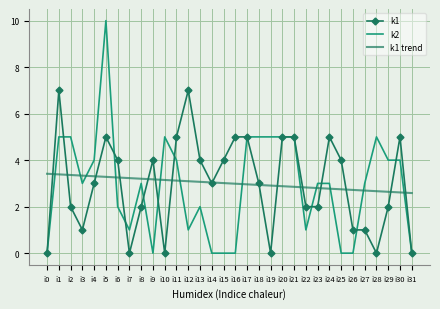

Is the value of k1 trend at i16 greater than the value of k1 at i17?

No